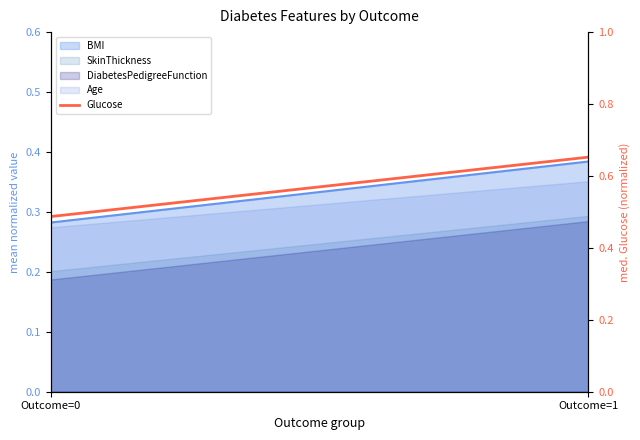

Between Outcome=0 and Outcome=1, which is larger?

Outcome=1